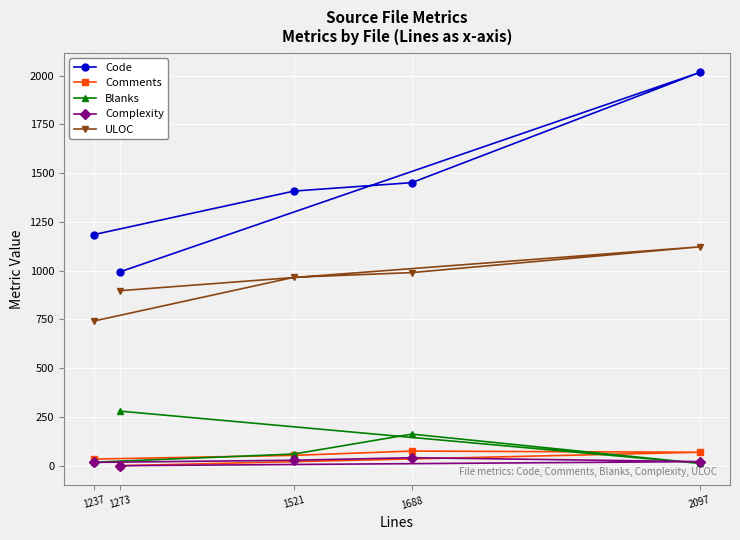

What is the sum of the Comments values at 1521 and 1273?

53